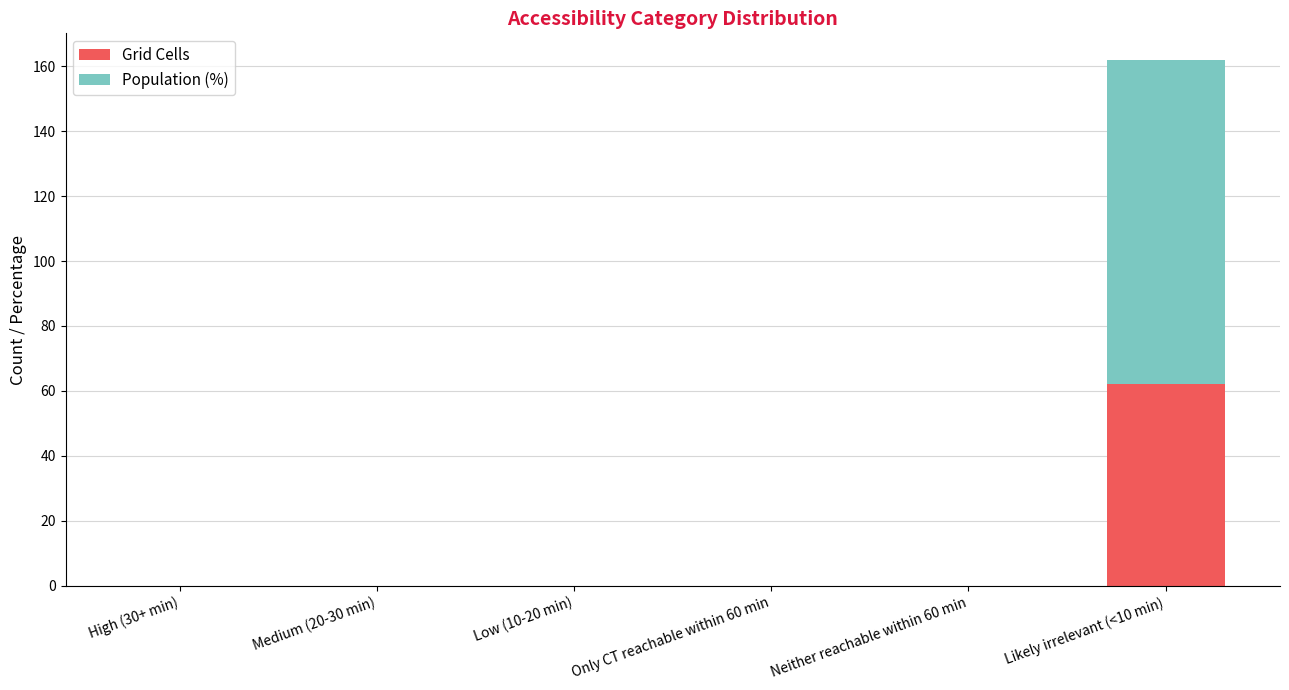

The value of Grid Cells at Low (10-20 min) is 0. True or false?

True